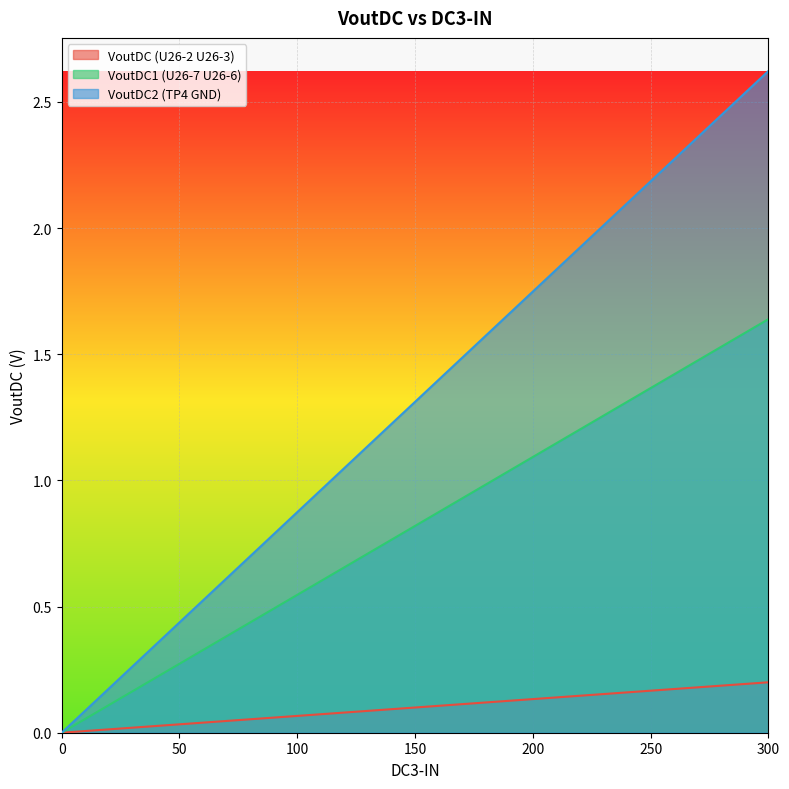

True or false: VoutDC2 (TP4 GND) and VoutDC1 (U26-7 U26-6) cross at least once.

False